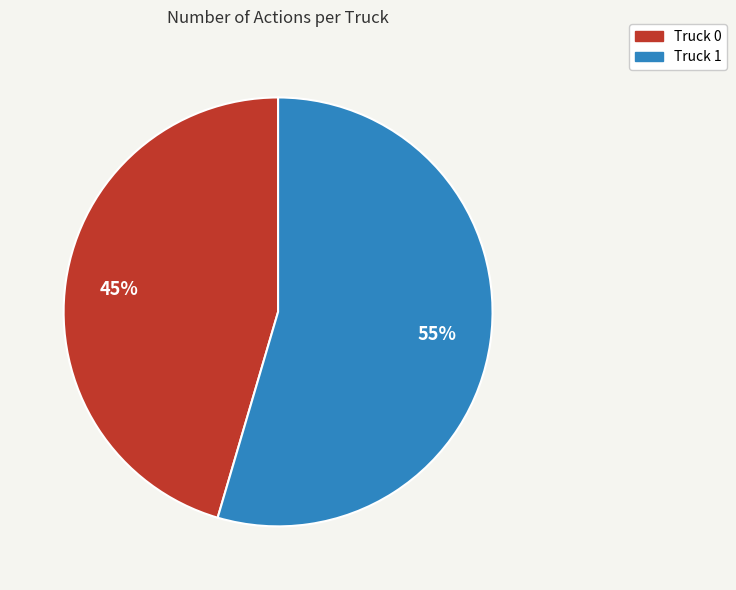

Is there a majority slice in this chart?

Yes